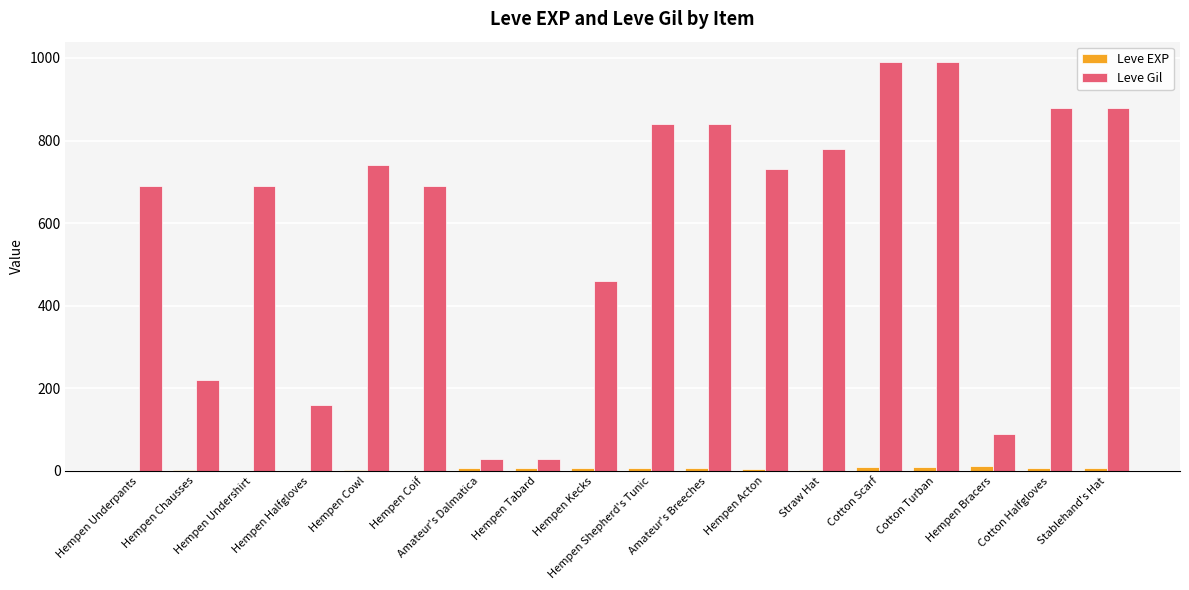

True or false: Leve Gil has a value of 990 at Cotton Turban.

True